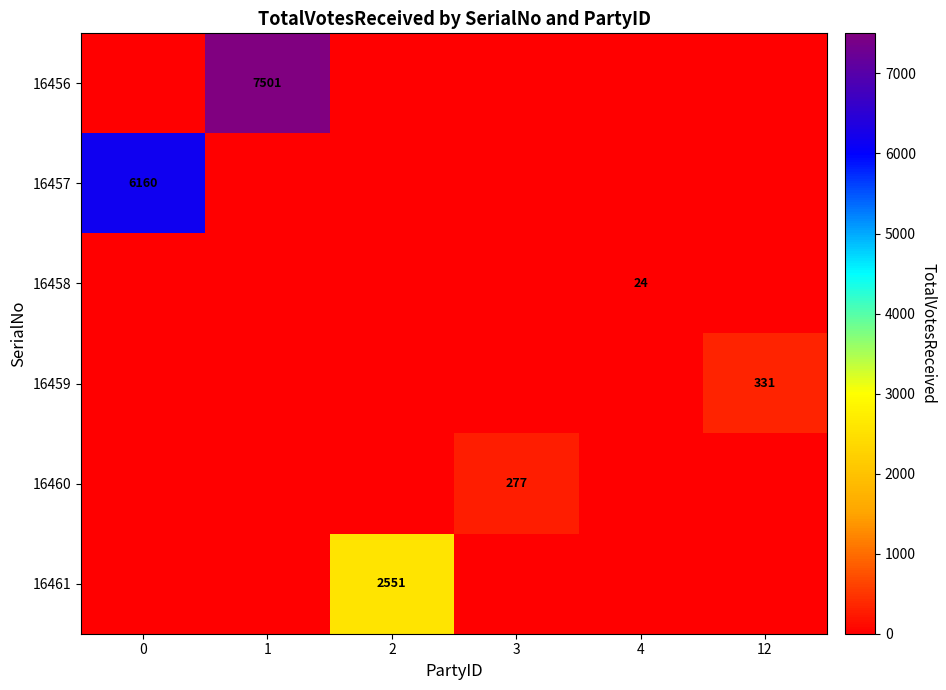

The 16457 series shows 10440 at 0. True or false?

False